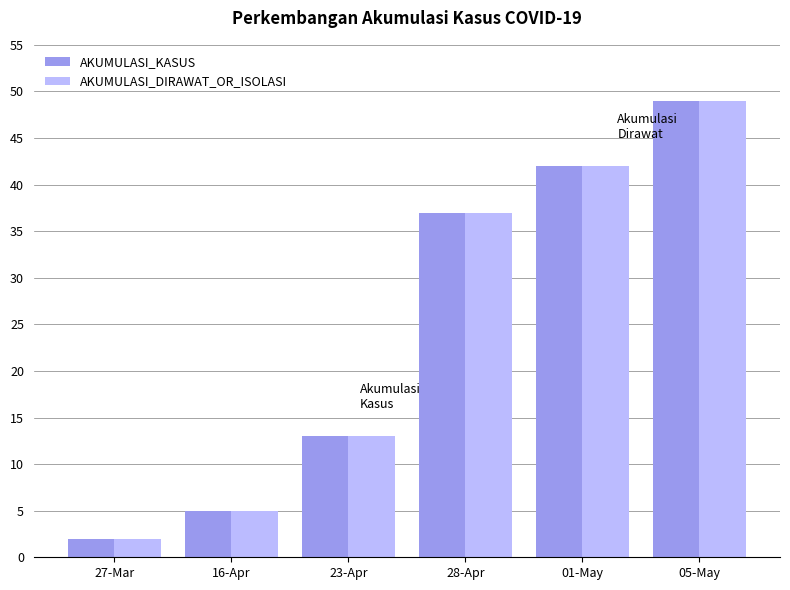

What are all the series names shown in the legend?

AKUMULASI_KASUS, AKUMULASI_DIRAWAT_OR_ISOLASI